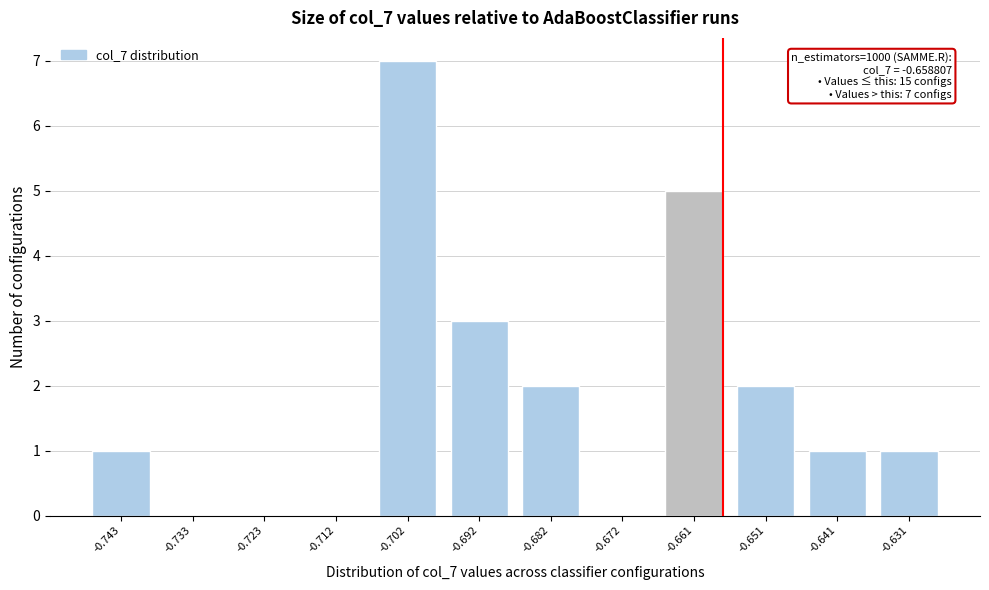

Reading left to right, what are all the values shown in this chart?

-0.743=1	-0.733=0	-0.723=0	-0.712=0	-0.702=7	-0.692=3	-0.682=2	-0.672=0	-0.661=5	-0.651=2	-0.641=1	-0.631=1